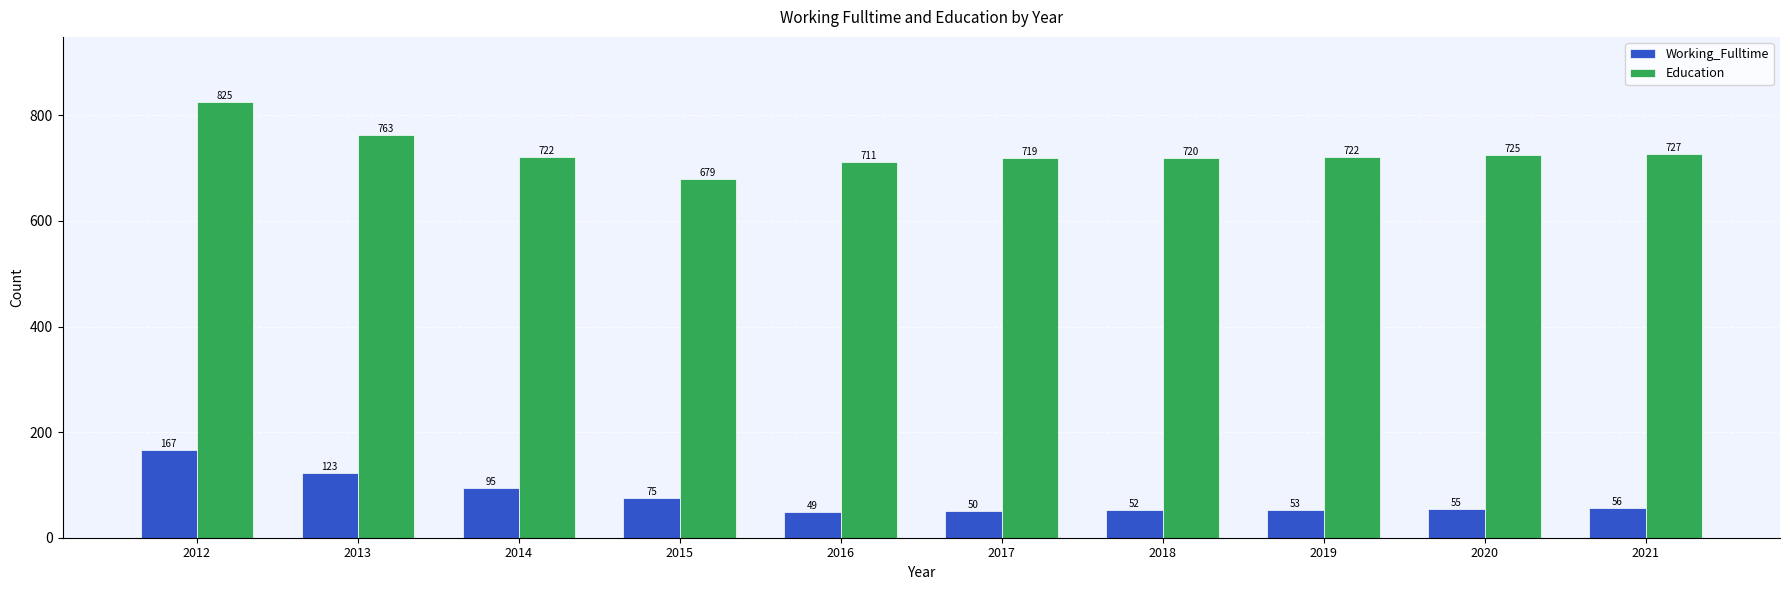

Reading right to left, transcribe all the data shown in this chart.

Working_Fulltime: 2021=56	2020=55	2019=53	2018=52	2017=50	2016=49	2015=75	2014=95	2013=123	2012=167
Education: 2021=727	2020=725	2019=722	2018=720	2017=719	2016=711	2015=679	2014=722	2013=763	2012=825